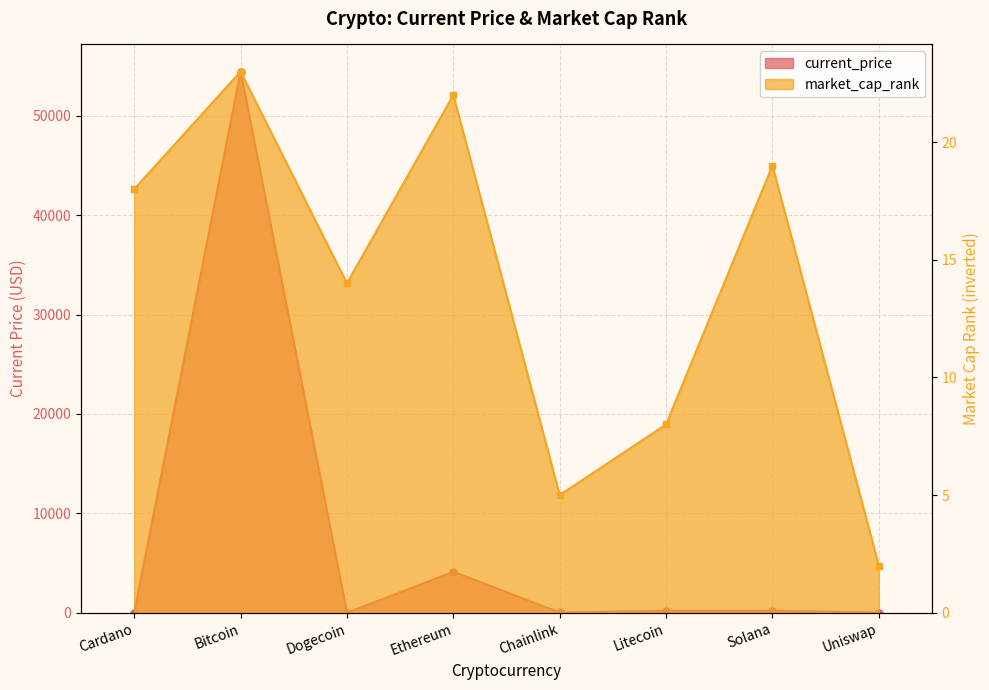

In market_cap_rank, how many points are higher than both neighbors (excluding endpoints)?

3